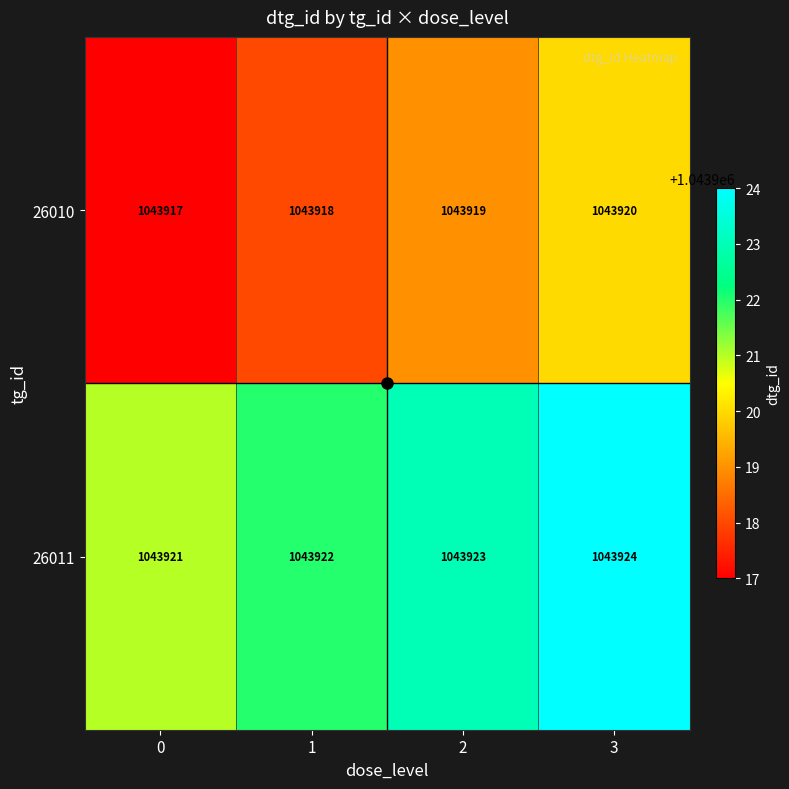

What is the sum of all 26011 values?

4175690